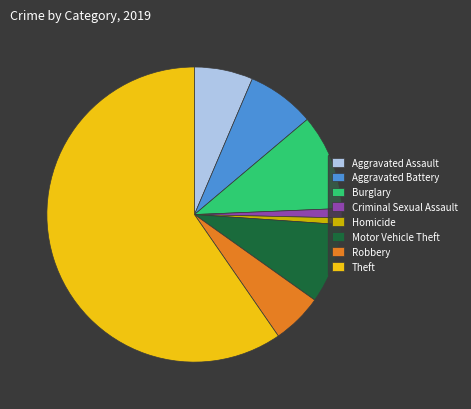

What is the ratio of the value at Aggravated Battery to the value at Robbery?

1.3